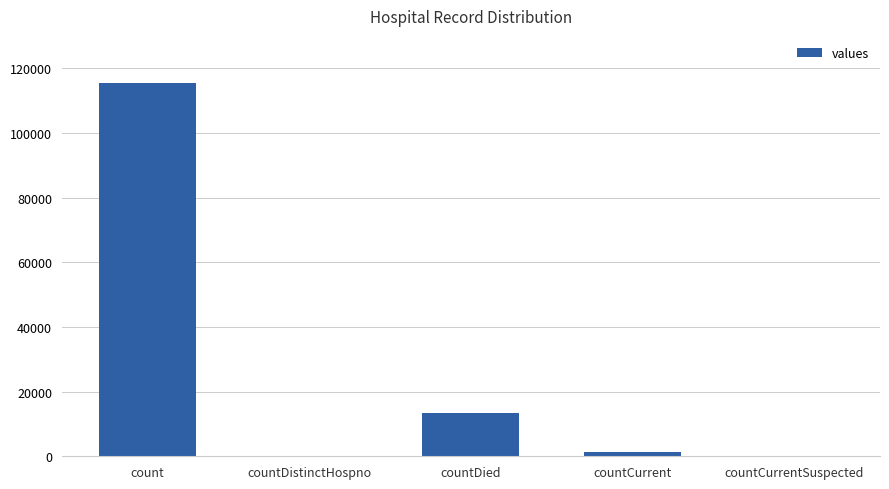

What is the sum of all values?

130105